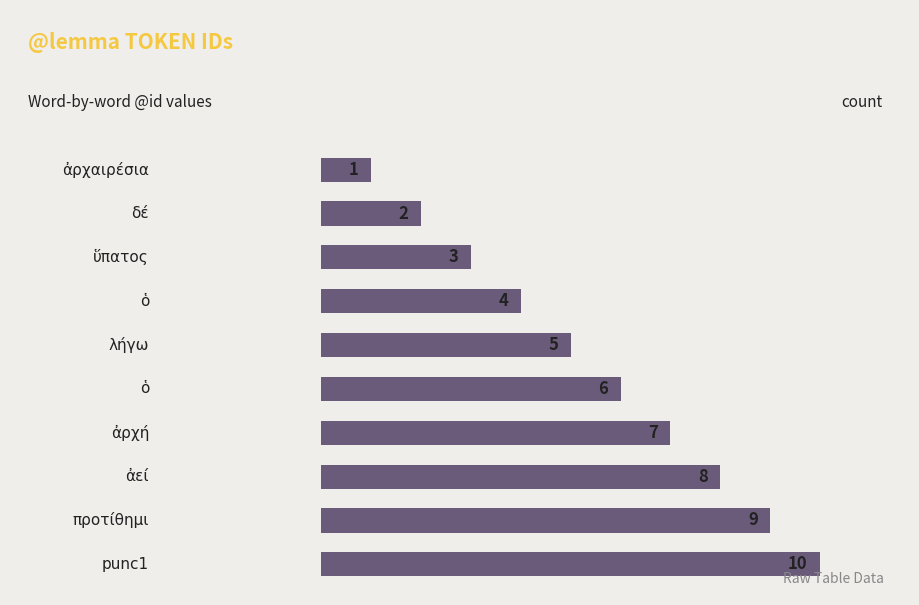

How many values are between 3 and 8?

6